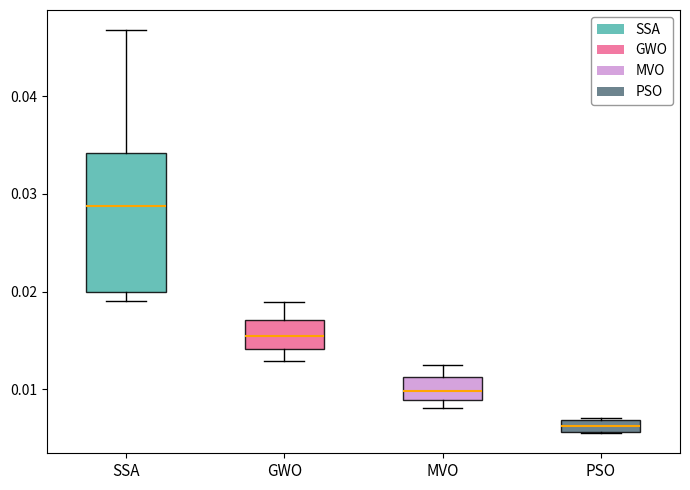

Where is the lower edge of the box for GWO on the y-axis? The values are not printed on the chart, so give them approximately, as read against the axis.

0.014